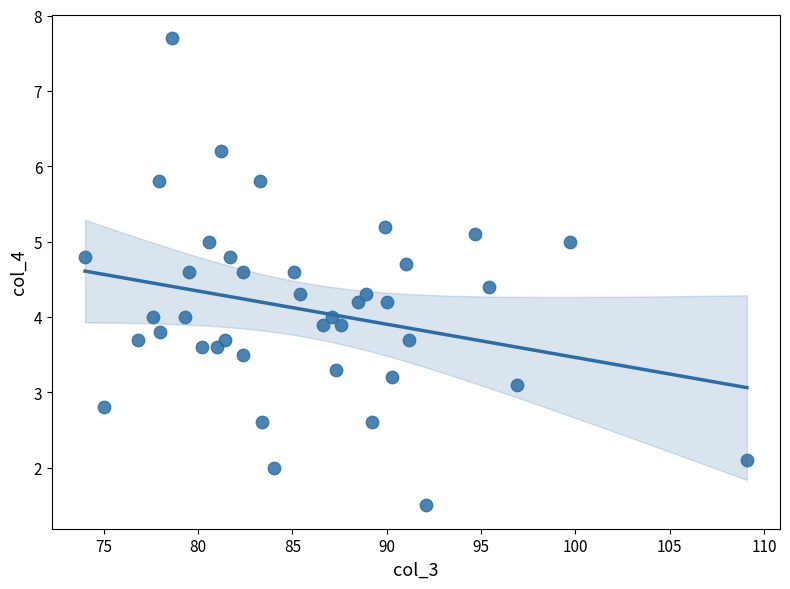

What is the range of X values (max minus min)?

35.1